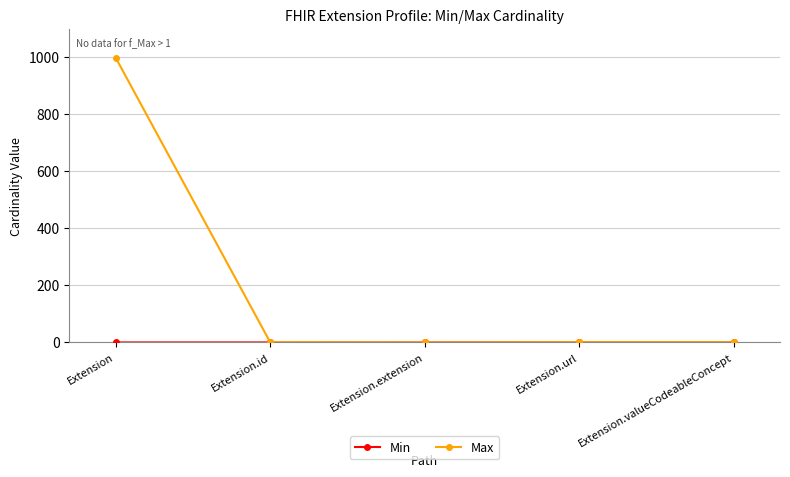

What is the label of the 1st point from the right?

Extension.valueCodeableConcept